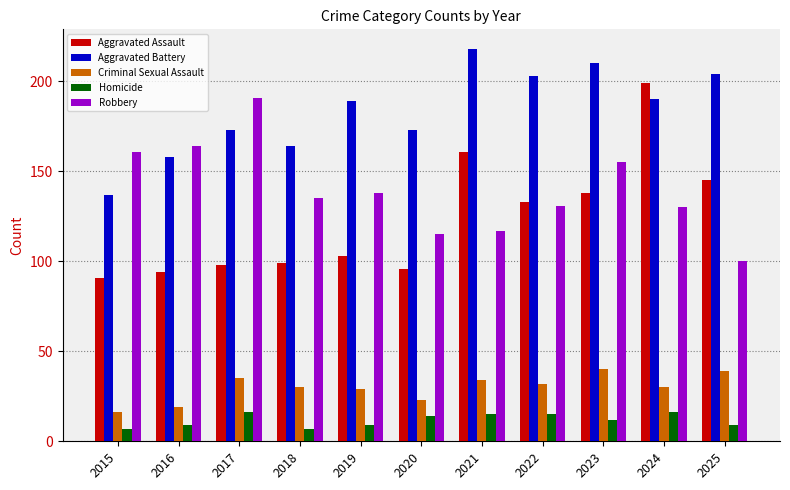

Which category has the lowest value in the Aggravated Assault series?

2015